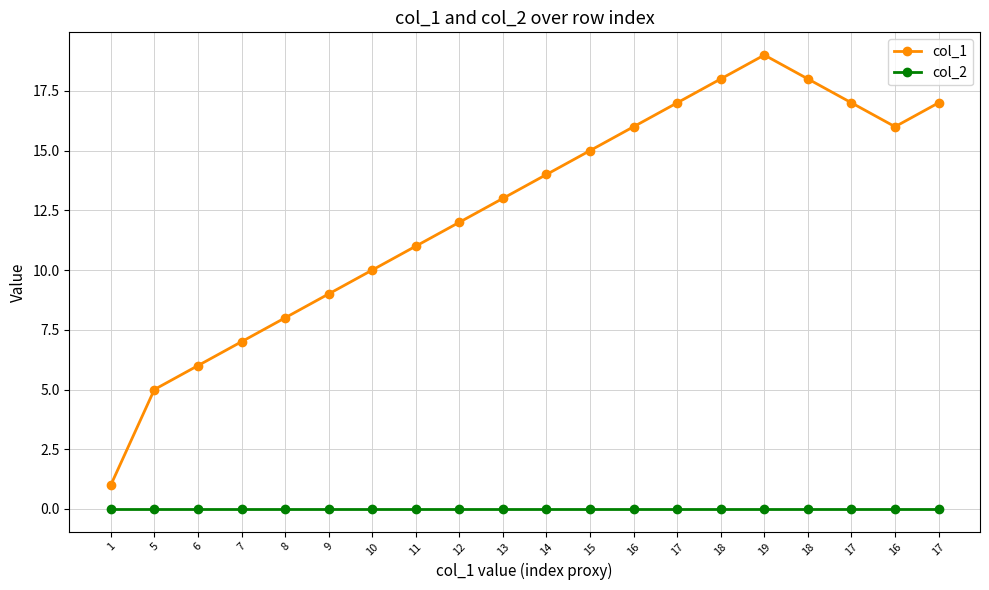

How many lines are shown in the chart?

2